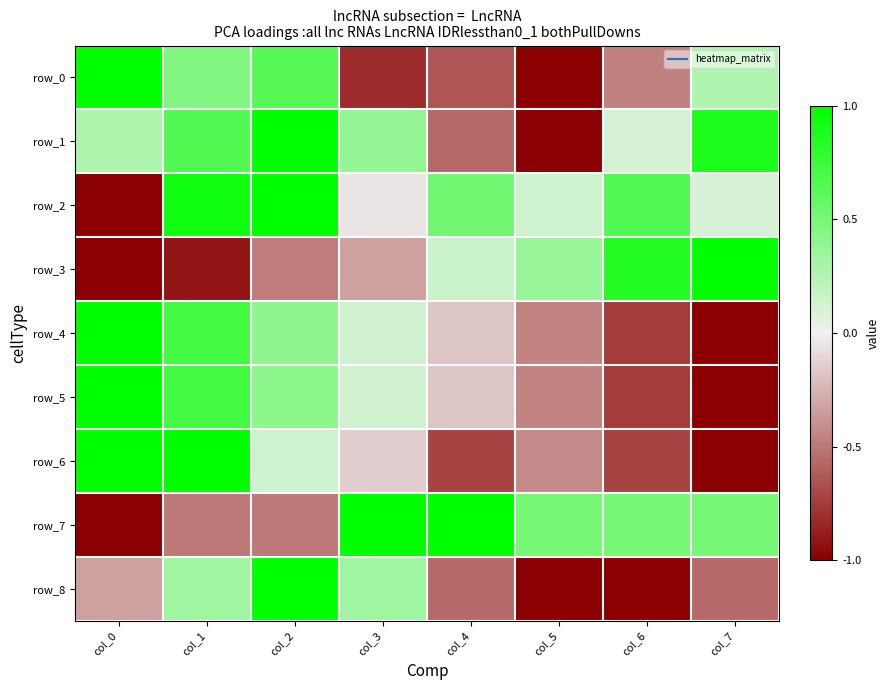

Which category has the highest value in the row_7 series?

col_3